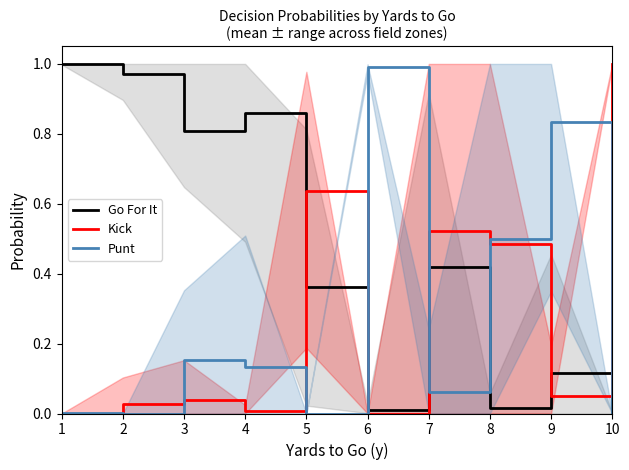

True or false: Kick has more than 2 points higher than both neighbors.

True